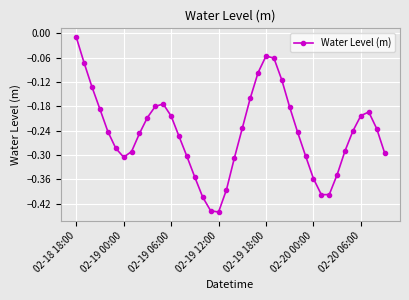

True or false: there are more than 1 points higher than both neighbors.

True